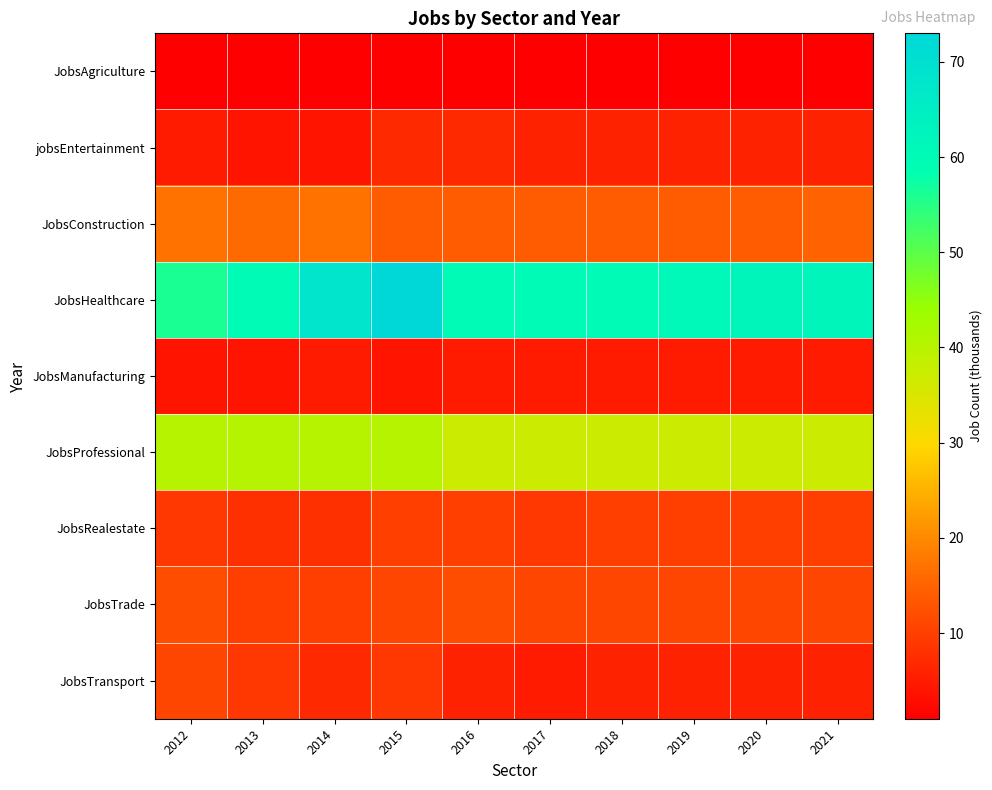

How many categories are shown in the chart?

10